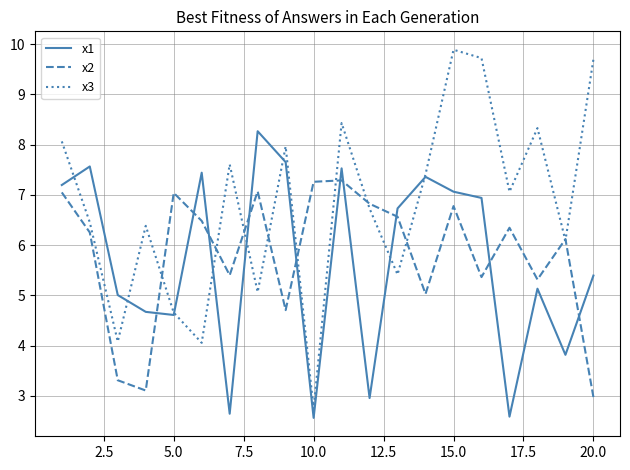

Which series ends up on top after the final intersection of x2 and x3?

x3